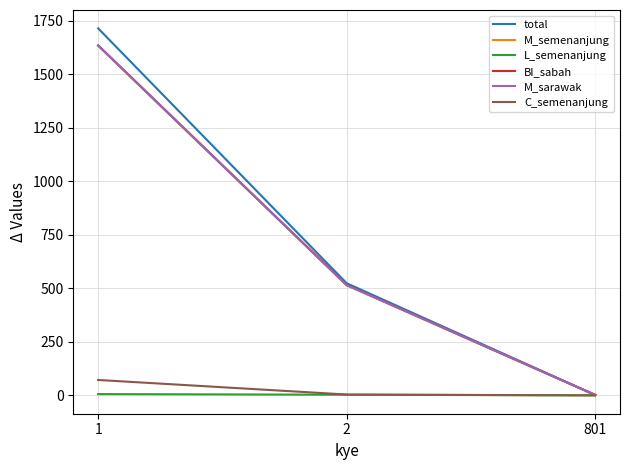

Does the chart display data point markers on the line(s)?

No